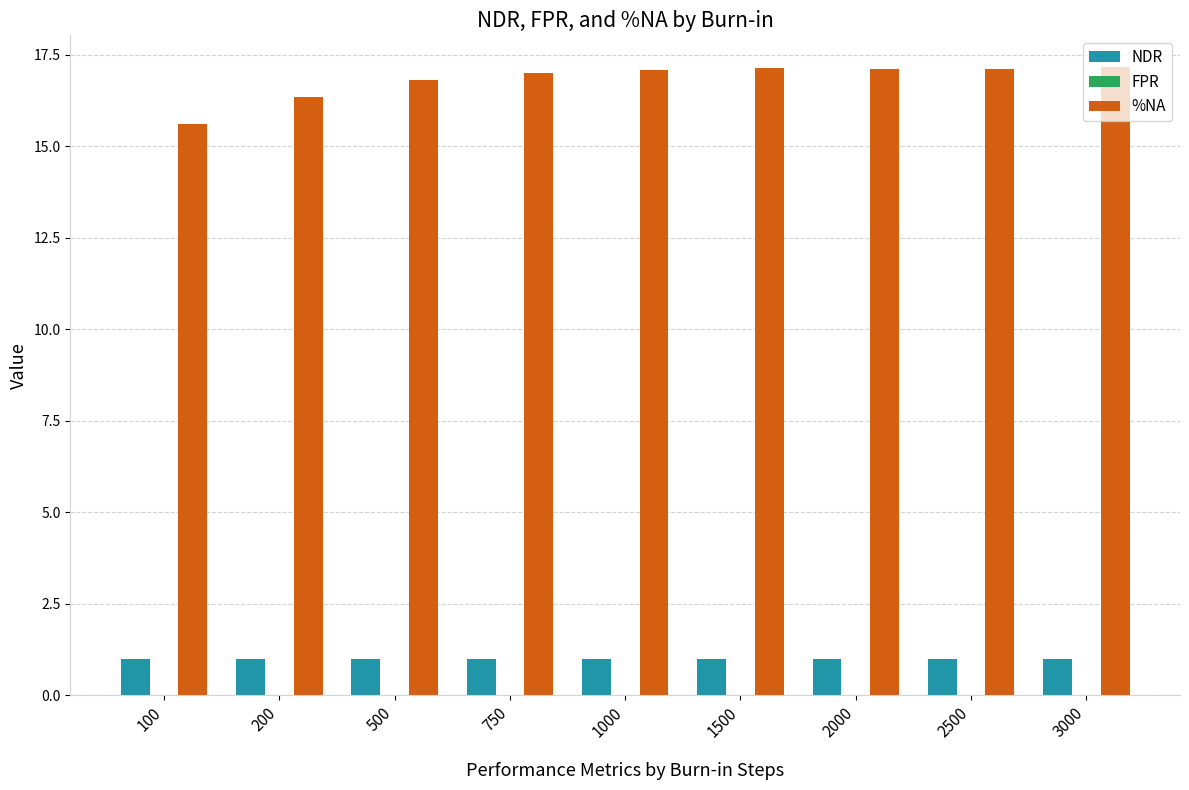

True or false: NDR has a value of 1.6 at 750.

False